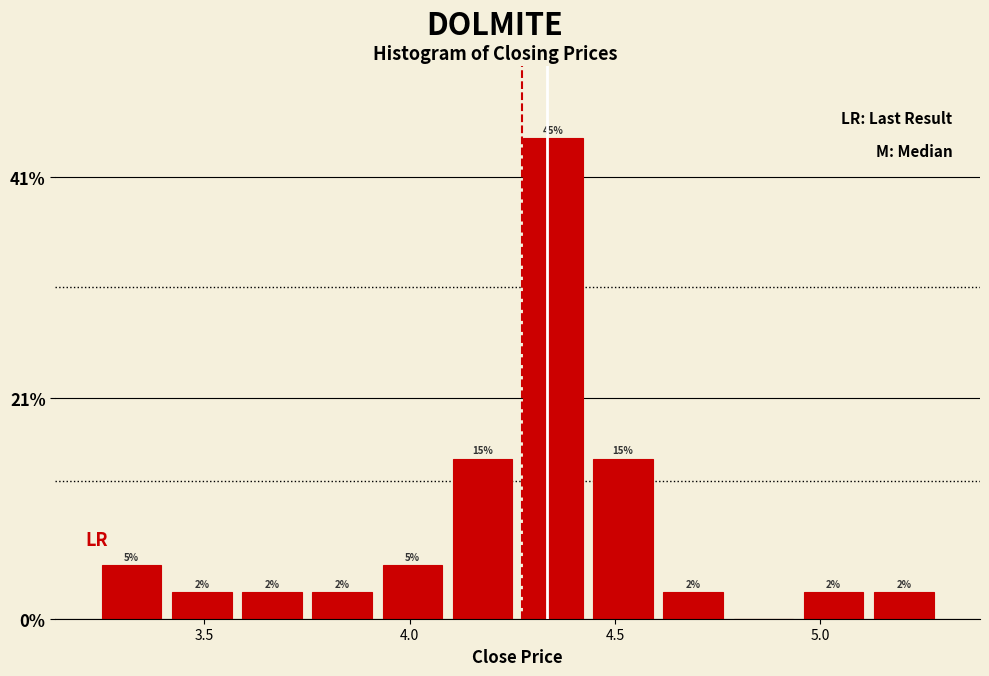

Read against the x-axis, roughly where is the centre of the tallest bar?

4.35